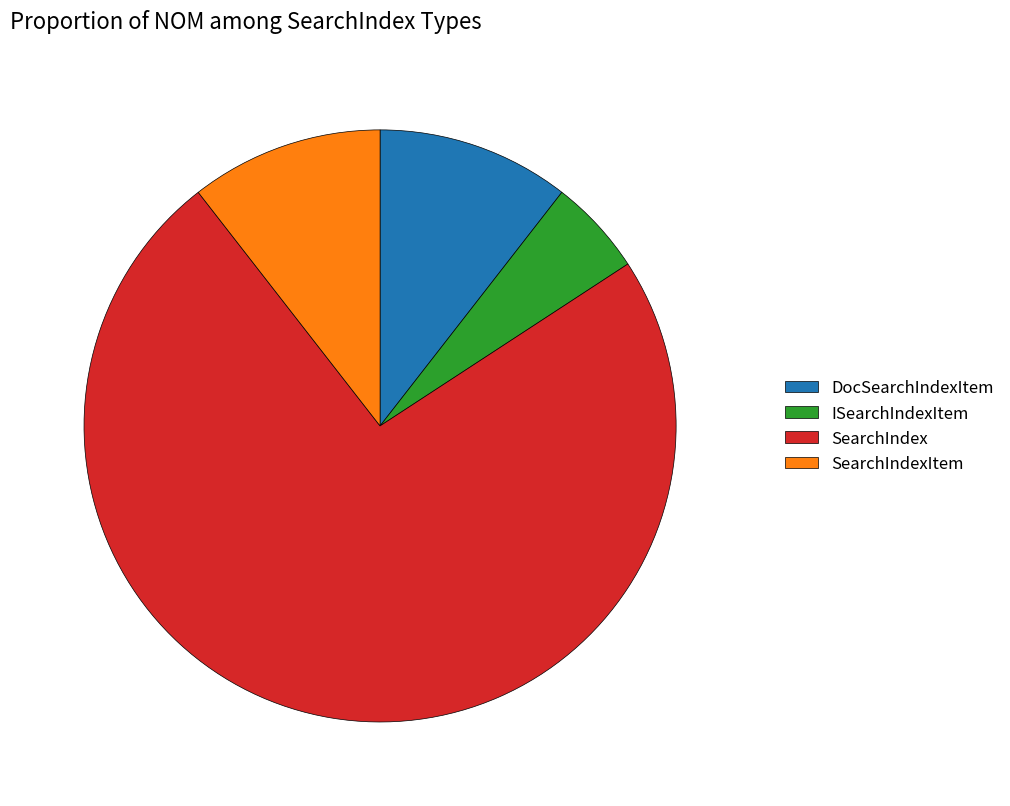

Approximately how many times larger is the value at ISearchIndexItem compared to SearchIndexItem?

0.5